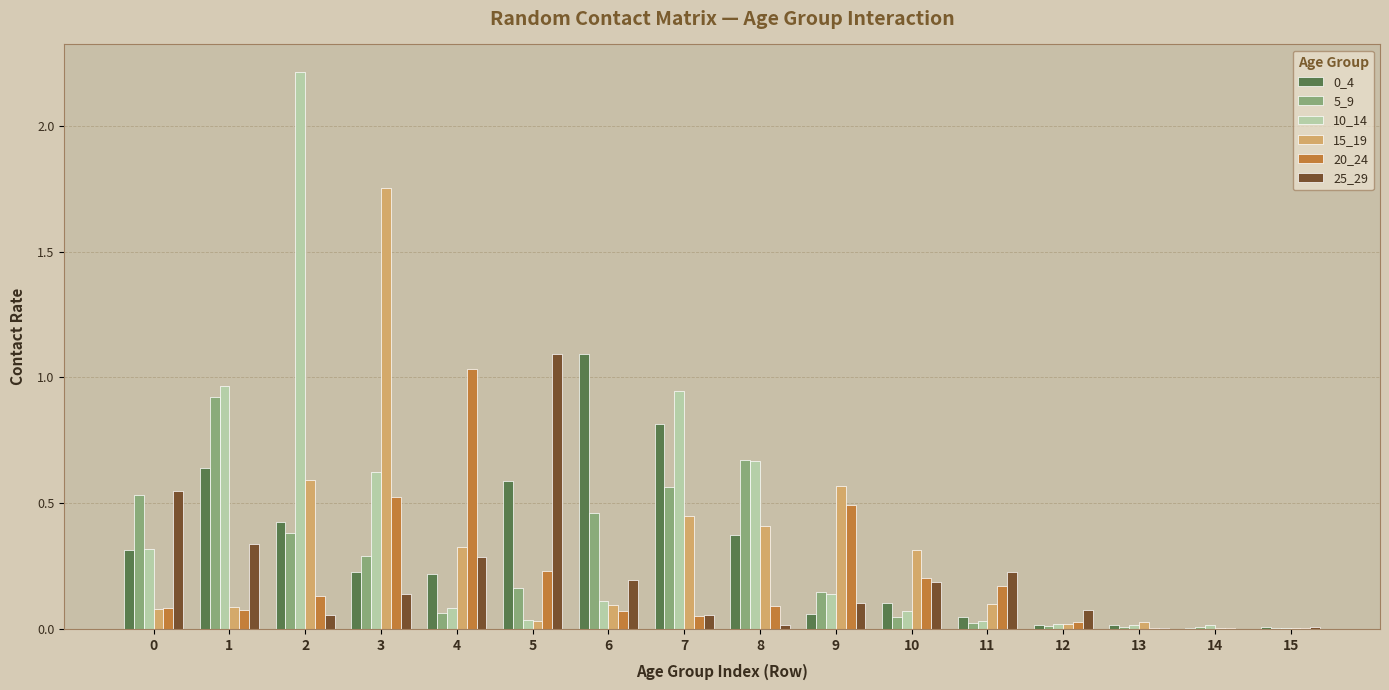

The value of 0_4 at 4 is 0.1. True or false?

False